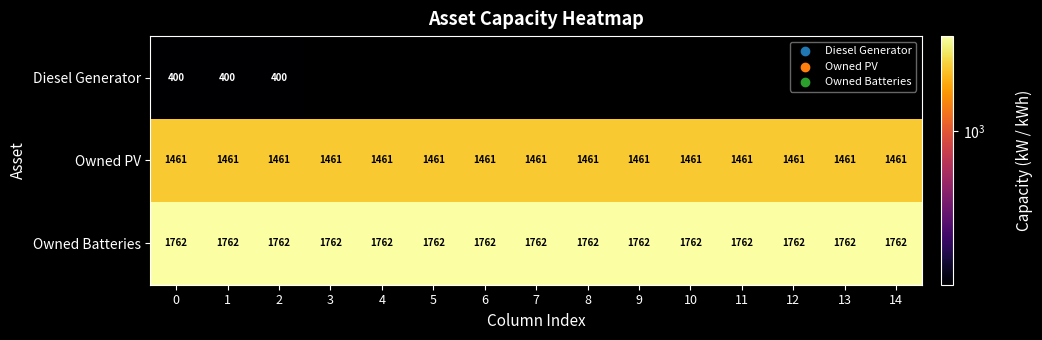

What is the difference between the highest and lowest values at 12?

1762